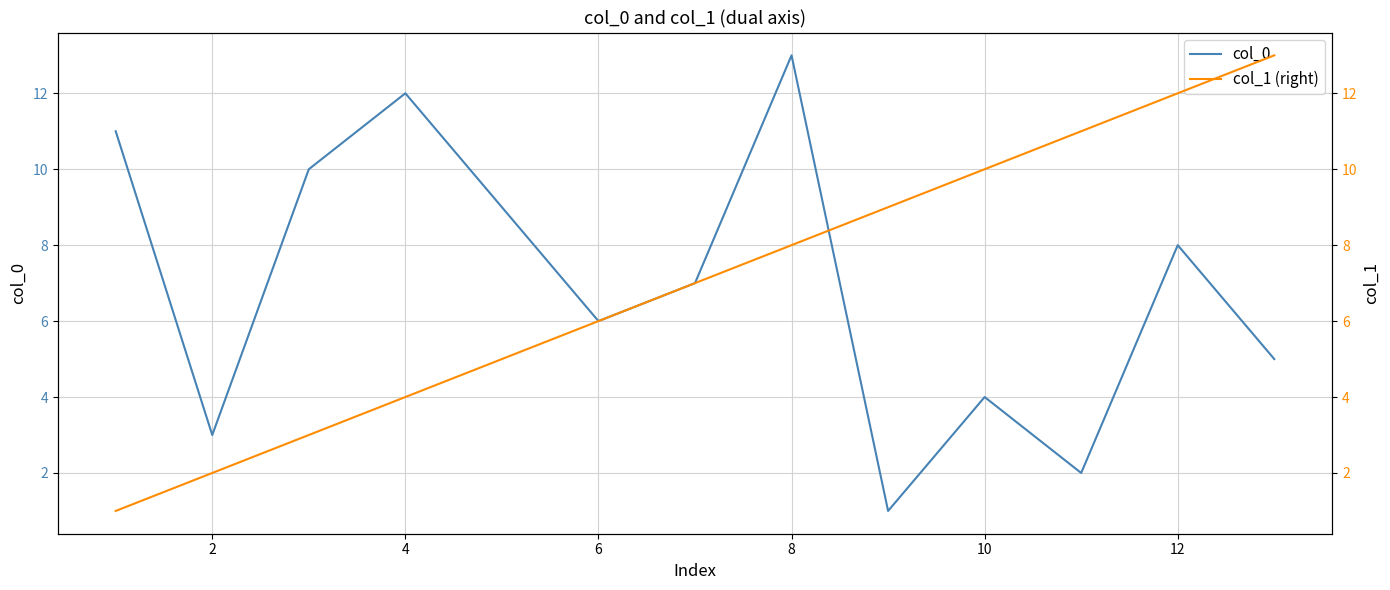

Is it true that col_0 equals 5 at 2?

False